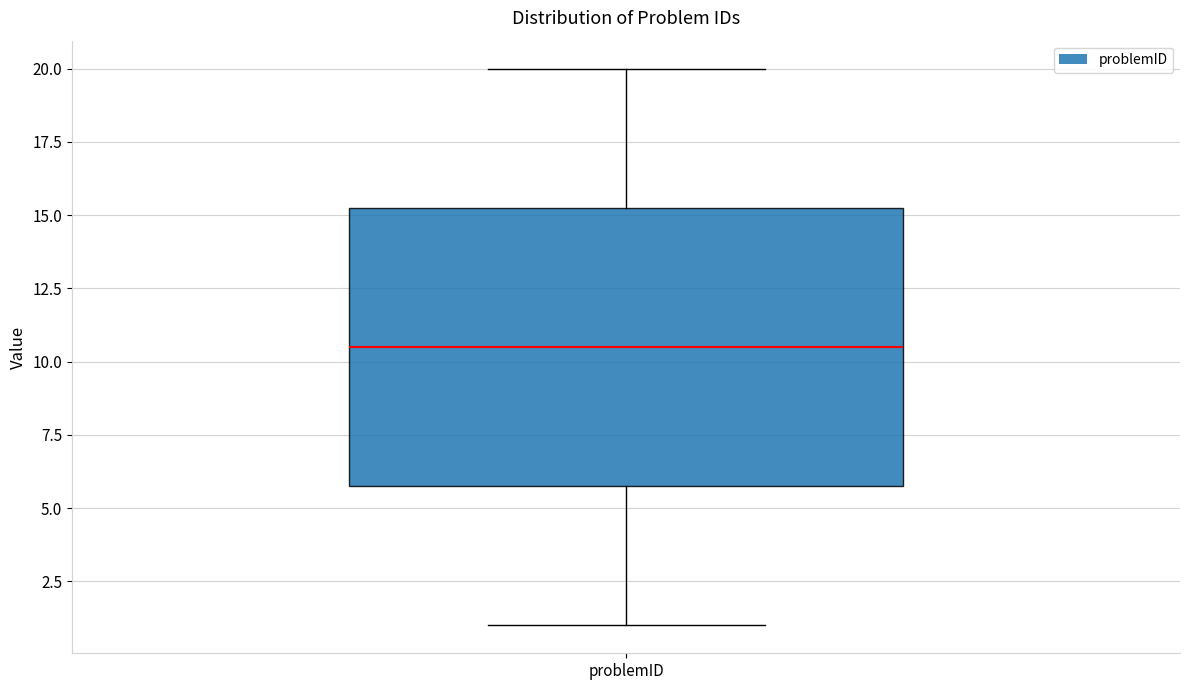

Read this box plot against the y-axis: the position of the median line, the range covered by the box, and the ends of both whiskers. The values are not printed on the chart, so give them approximately, as read against the axis.

median 10.5, box 6.0 to 15.5, whiskers 1.0 to 20.0